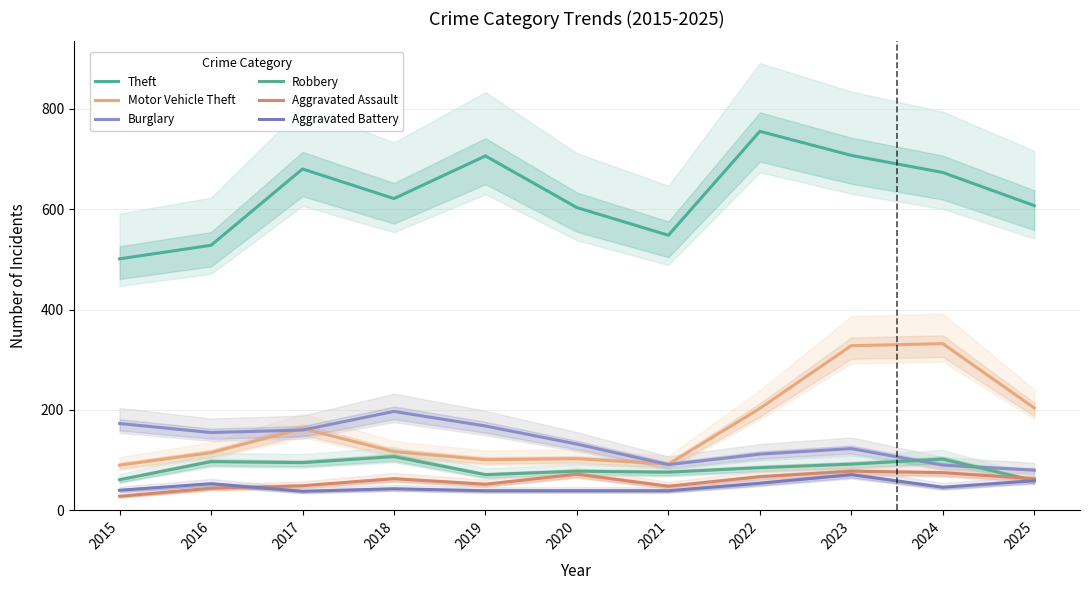

Reading right to left, what are all the values shown in this chart?

Theft: 2025=607	2024=673	2023=707	2022=755	2021=548	2020=603	2019=706	2018=621	2017=680	2016=528	2015=501
Motor Vehicle Theft: 2025=204	2024=332	2023=328	2022=203	2021=92	2020=103	2019=101	2018=117	2017=163	2016=115	2015=90
Burglary: 2025=80	2024=90	2023=123	2022=112	2021=91	2020=132	2019=168	2018=197	2017=160	2016=155	2015=173
Robbery: 2025=59	2024=102	2023=92	2022=85	2021=76	2020=78	2019=71	2018=107	2017=95	2016=97	2015=61
Aggravated Assault: 2025=63	2024=75	2023=78	2022=67	2021=48	2020=72	2019=52	2018=63	2017=49	2016=44	2015=28
Aggravated Battery: 2025=59	2024=46	2023=71	2022=54	2021=39	2020=39	2019=39	2018=43	2017=38	2016=53	2015=40